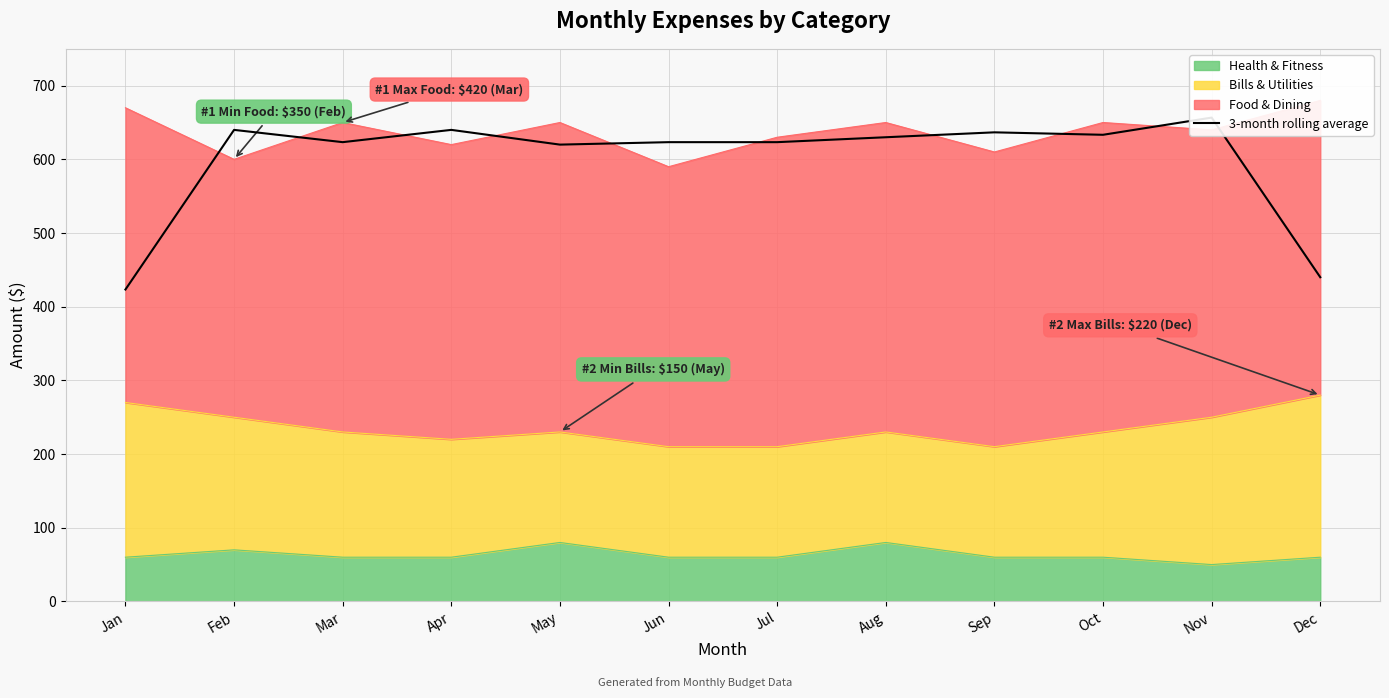

Between Jan and Feb, which is larger?

Feb